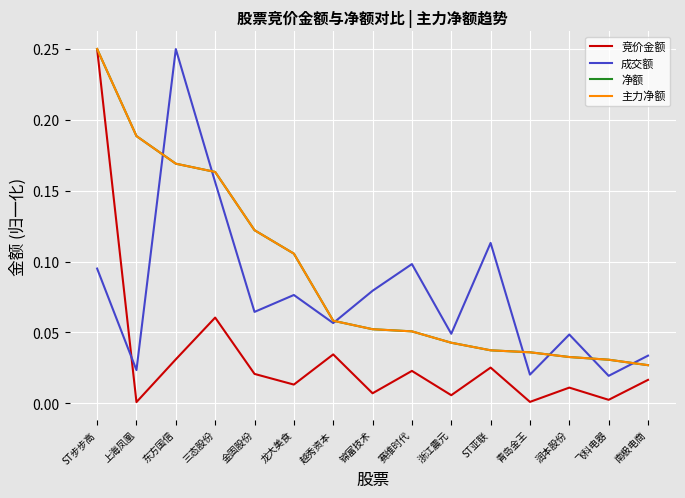

At 上海凤凰, list the series in order from smallest to largest.

竞价金额, 成交额, 净额, 主力净额